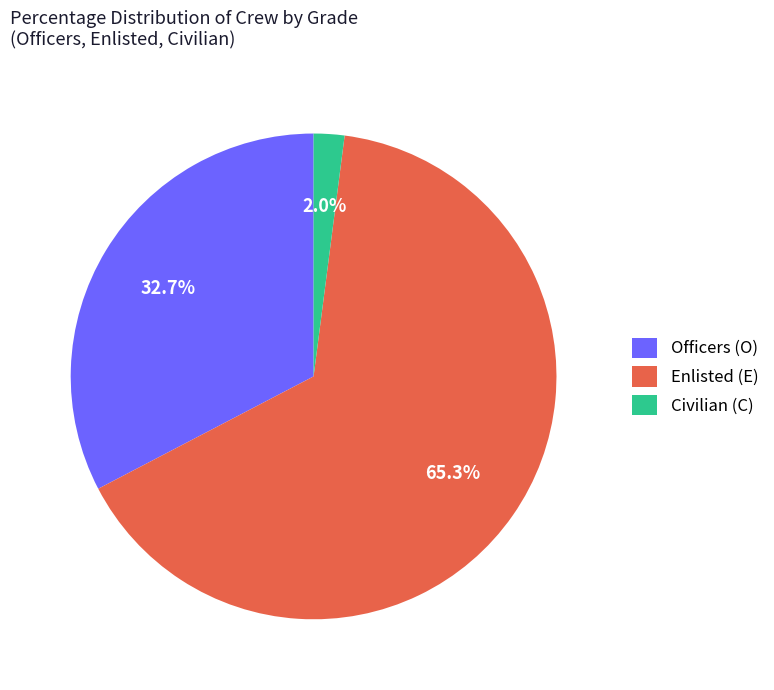

Between Civilian (C) and Enlisted (E), which is larger?

Enlisted (E)